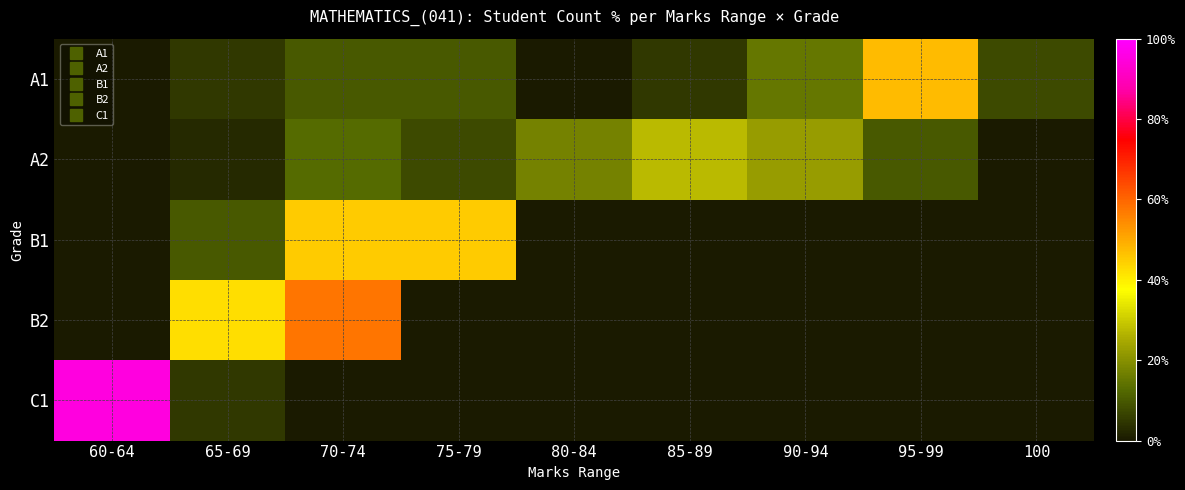

Count the number of data series in this chart.

5